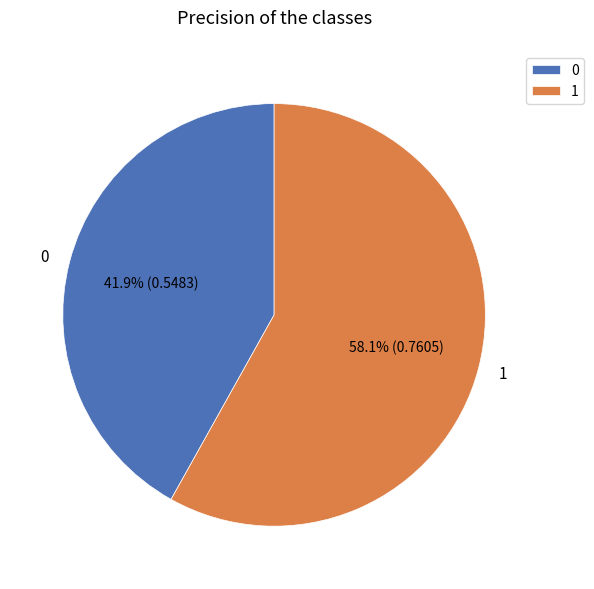

Is it true that 1 is 58% of the pie?

True